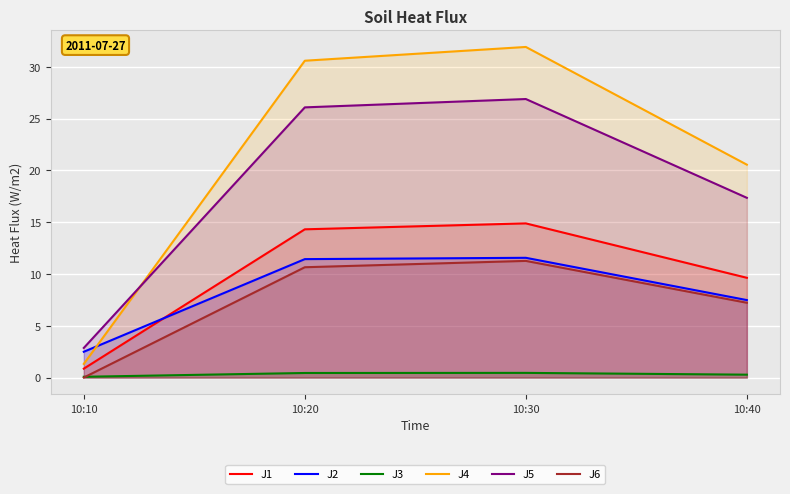

At which label does J2 reach its minimum?

10:10